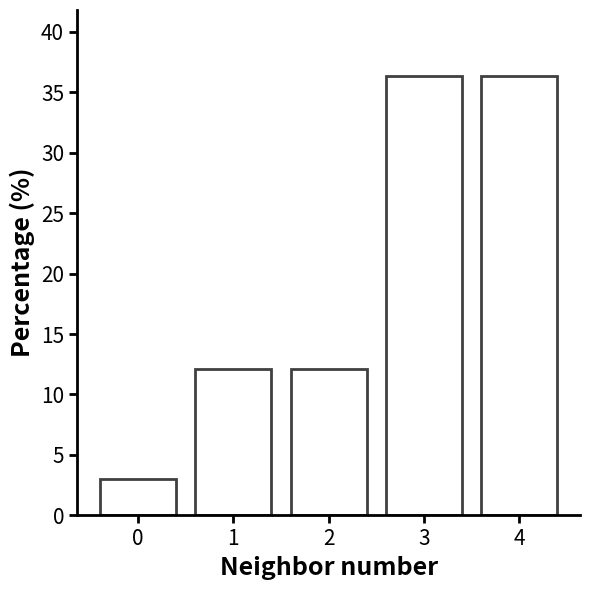

Reading left to right, list all the values displayed in this chart.

3.0	12.1	12.1	36.4	36.4